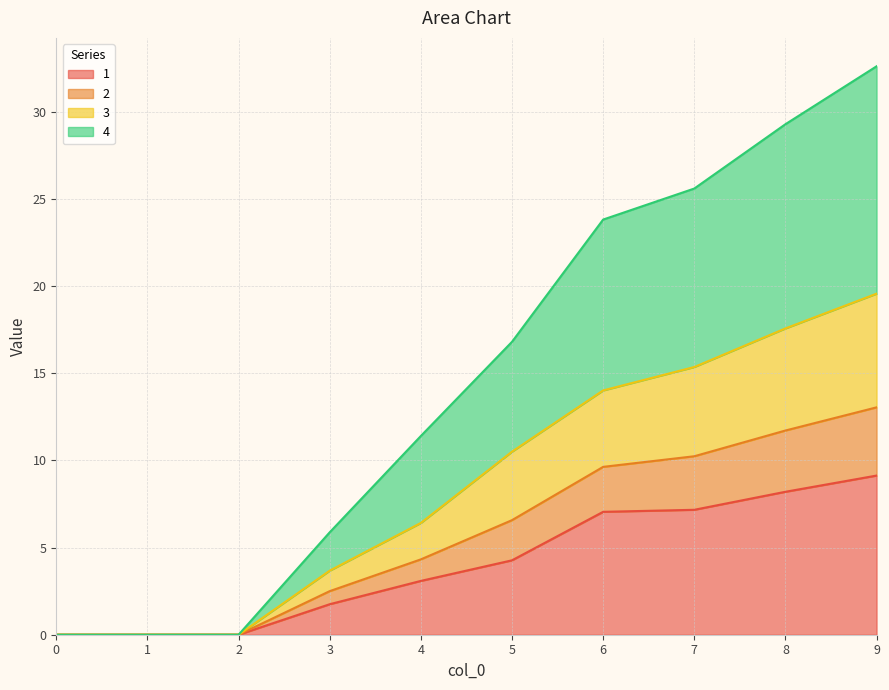

True or false: 1 and 2 intersect in this chart.

False